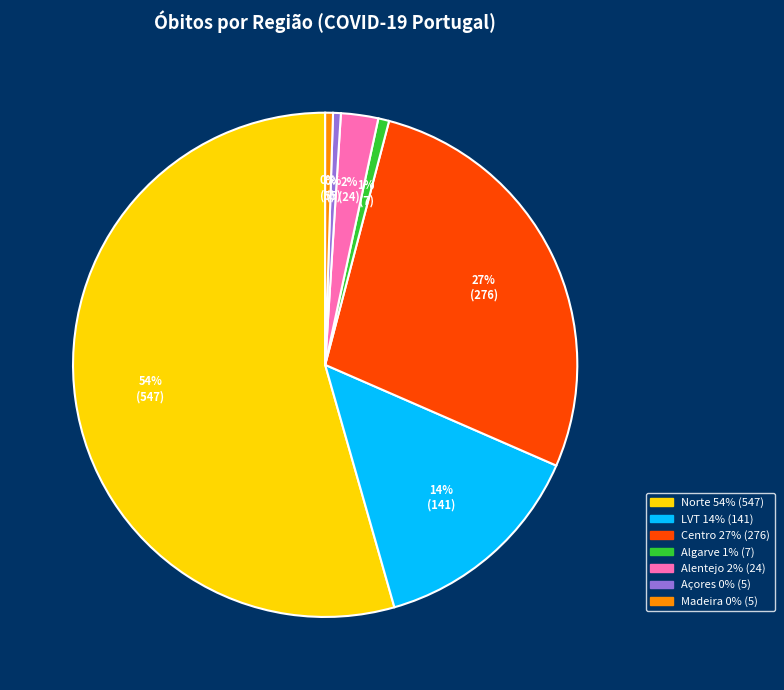

Is there a majority slice in this chart?

Yes